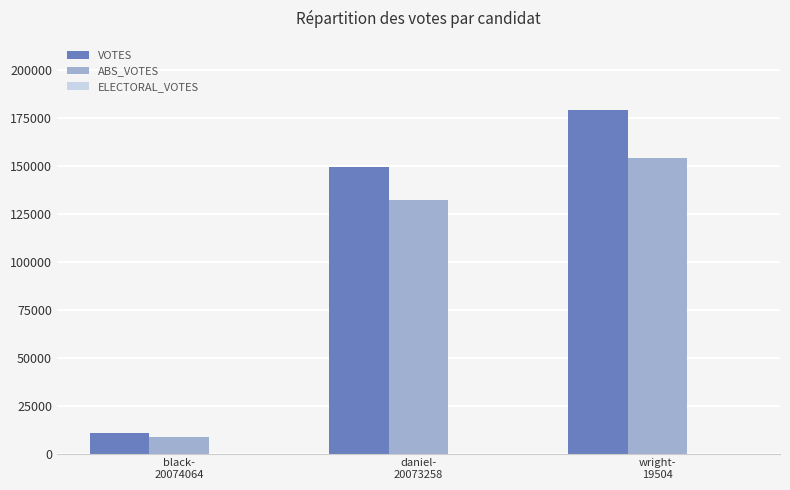

What is the average value of the VOTES series?

113331